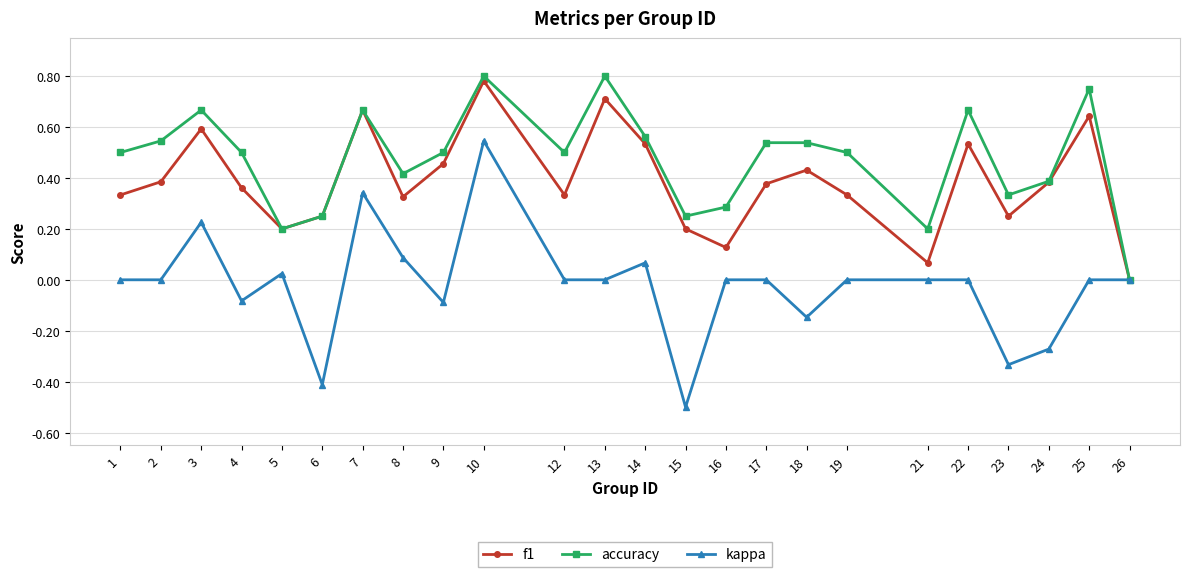

Which series has the largest range (max minus min)?

kappa